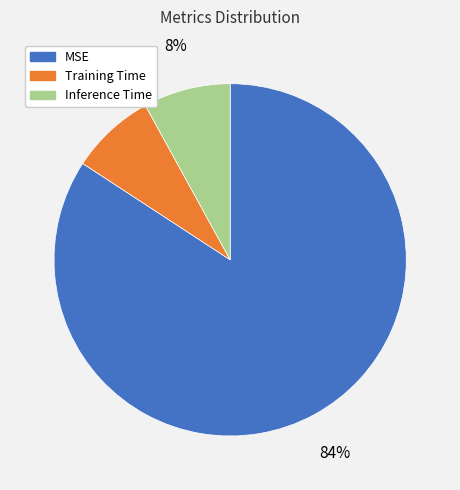

What is the largest slice in the pie chart?

MSE